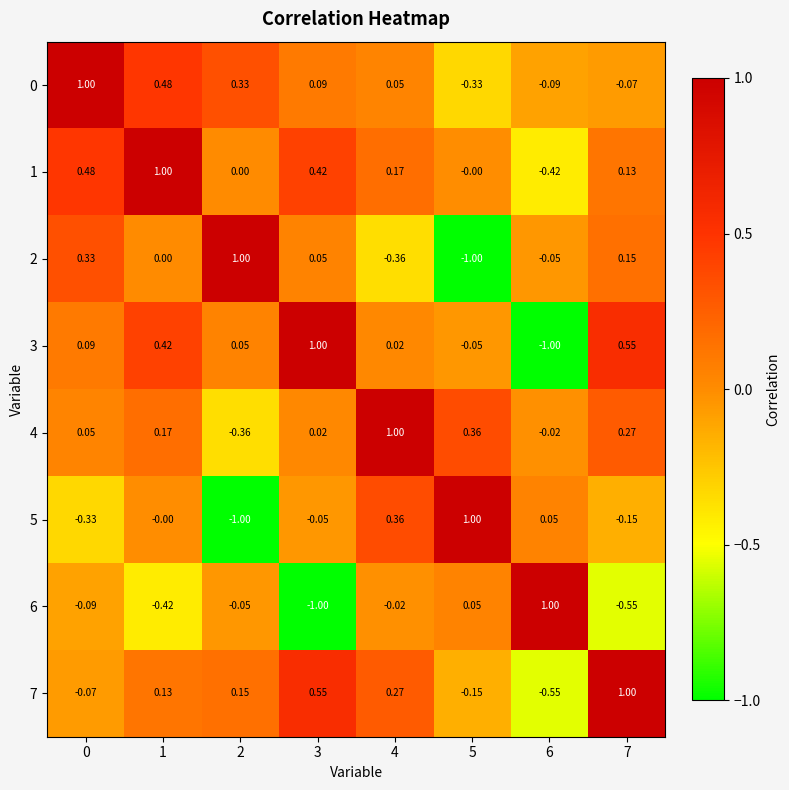

Reading left to right, list all the values displayed in this chart.

0: 0=1.0	1=0.5	2=0.3	3=0.1	4=0.1	5=-0.3	6=-0.1	7=-0.1
1: 0=0.5	1=1.0	2=0.0	3=0.4	4=0.2	5=-0.0	6=-0.4	7=0.1
2: 0=0.3	1=0.0	2=1.0	3=0.1	4=-0.4	5=-1.0	6=-0.1	7=0.1
3: 0=0.1	1=0.4	2=0.1	3=1.0	4=0.0	5=-0.1	6=-1.0	7=0.6
4: 0=0.1	1=0.2	2=-0.4	3=0.0	4=1.0	5=0.4	6=-0.0	7=0.3
5: 0=-0.3	1=-0.0	2=-1.0	3=-0.1	4=0.4	5=1.0	6=0.1	7=-0.1
6: 0=-0.1	1=-0.4	2=-0.1	3=-1.0	4=-0.0	5=0.1	6=1.0	7=-0.6
7: 0=-0.1	1=0.1	2=0.1	3=0.6	4=0.3	5=-0.1	6=-0.6	7=1.0